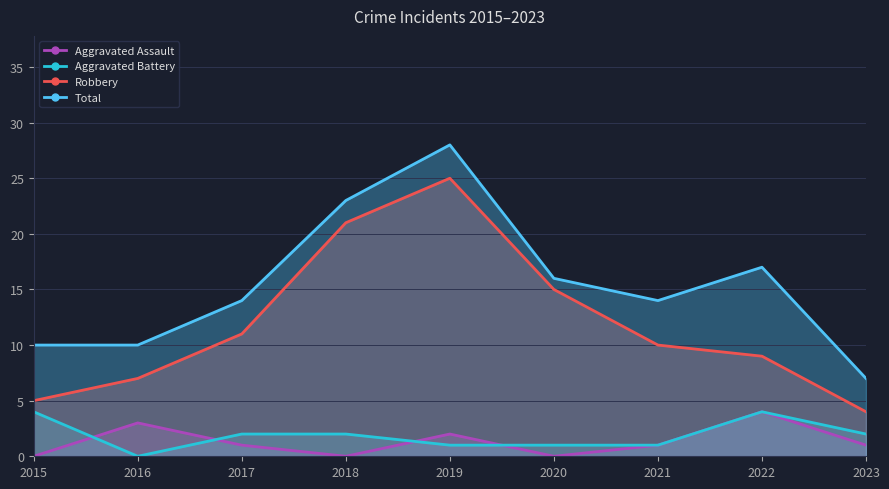

What is the greatest value displayed?

28